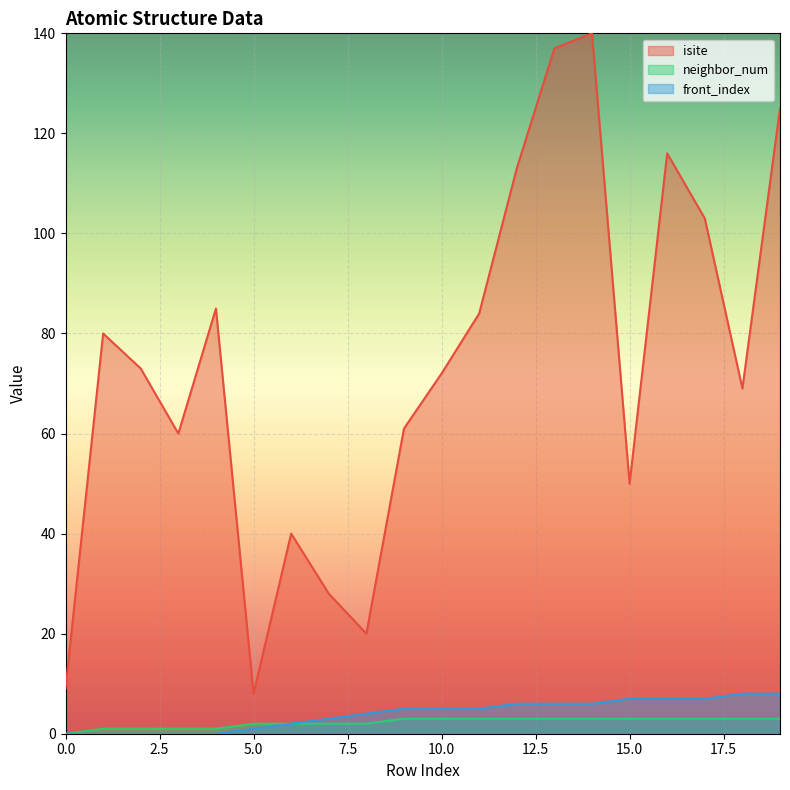

List the series in order of their peak value, highest first.

isite, front_index, neighbor_num